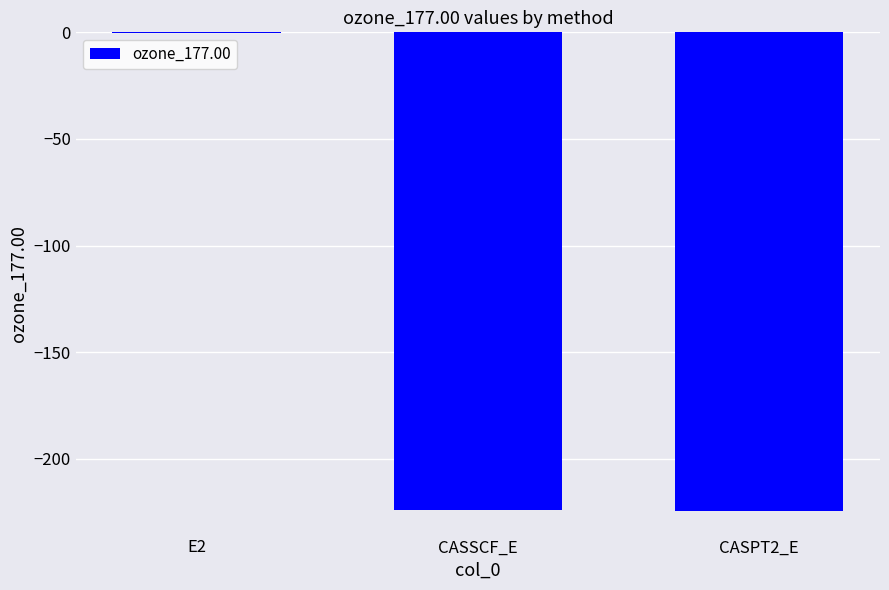

Which has a higher value, CASSCF_E or E2?

E2